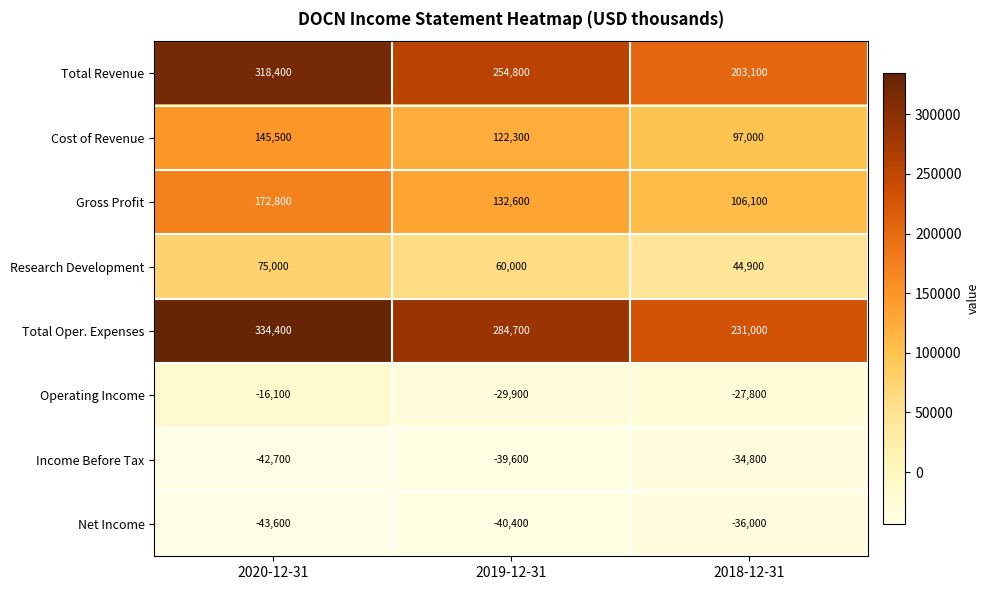

The value of Gross Profit at 2020-12-31 is 93790. True or false?

False